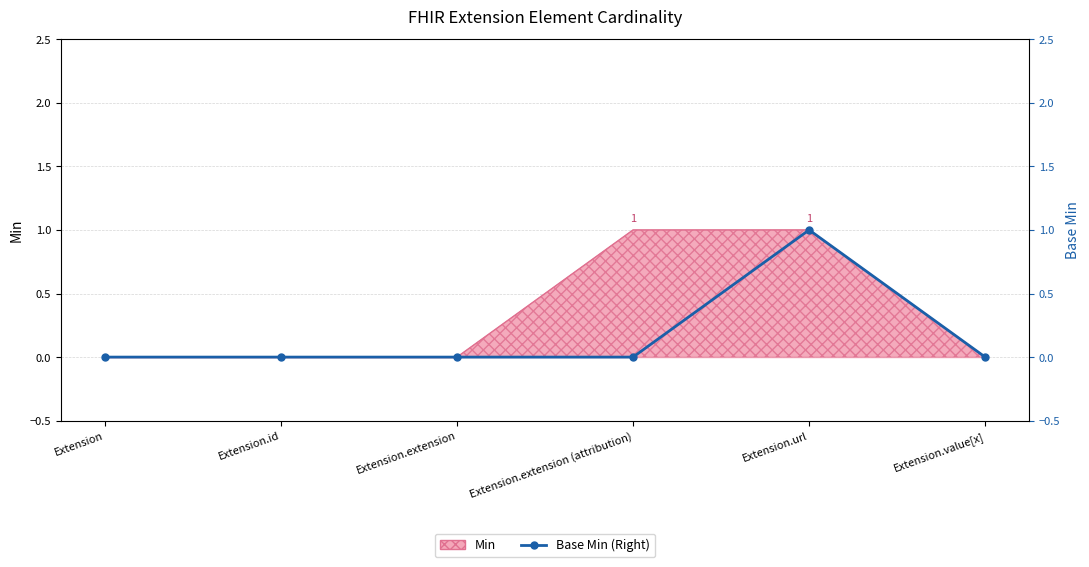

Where is the data nearest to the value 0?

Extension